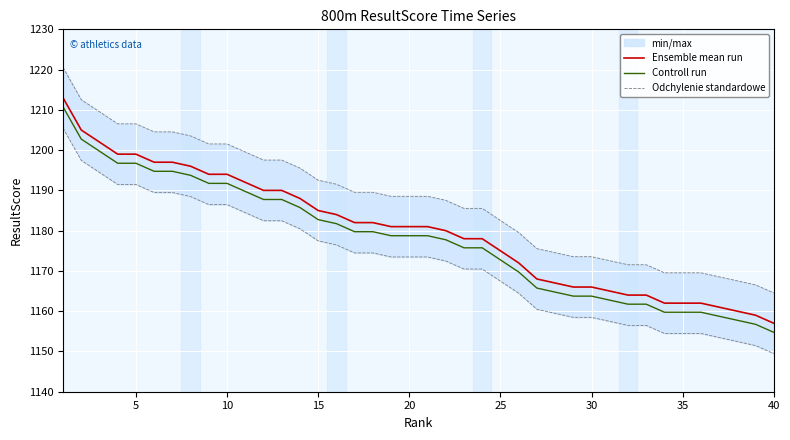

Which series has the largest total across all categories?

Odchylenie standardowe